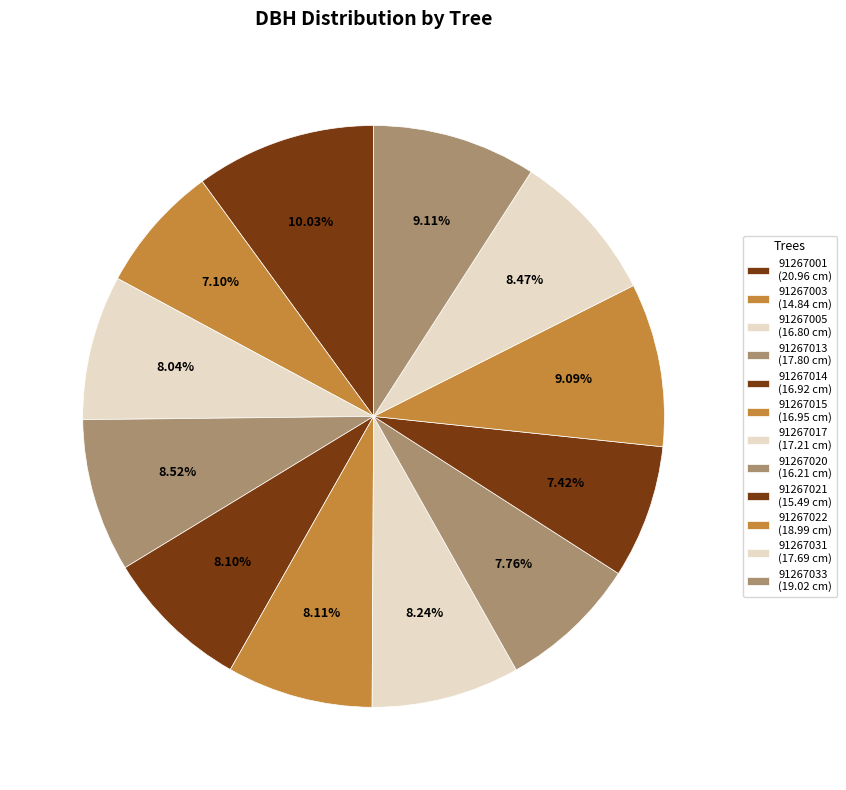

Count the number of slices in the pie.

12